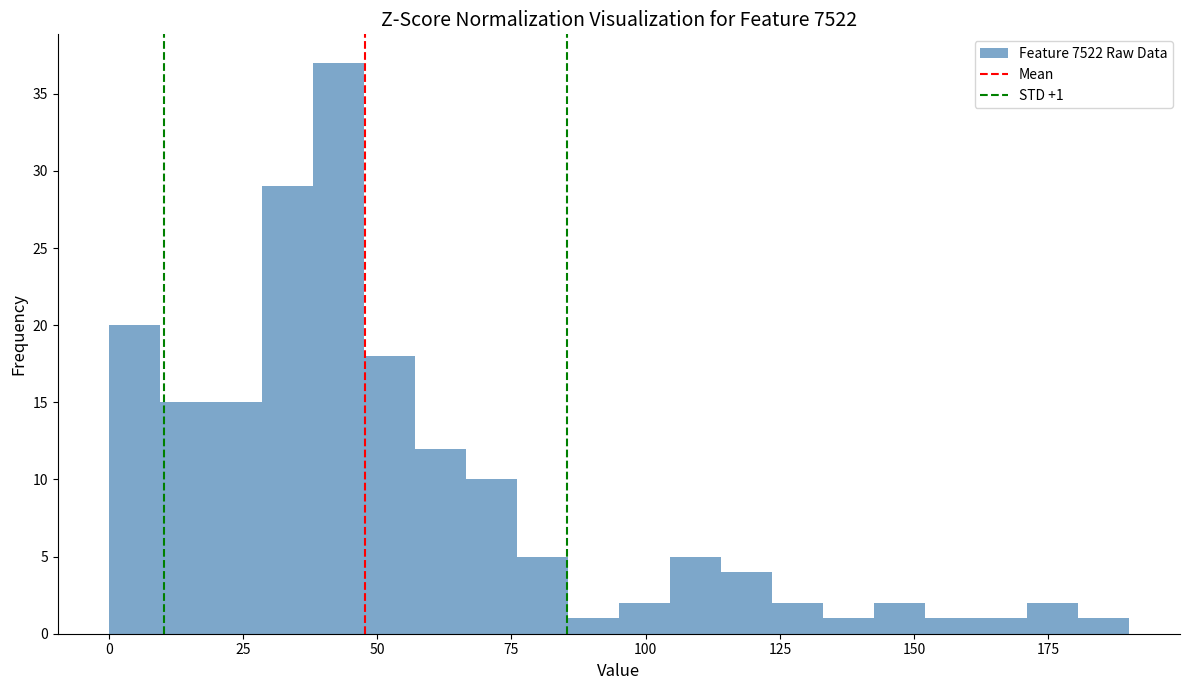

Around what value on the x-axis is the tallest bar? Give the approximate position of its centre, as read against the axis.

45